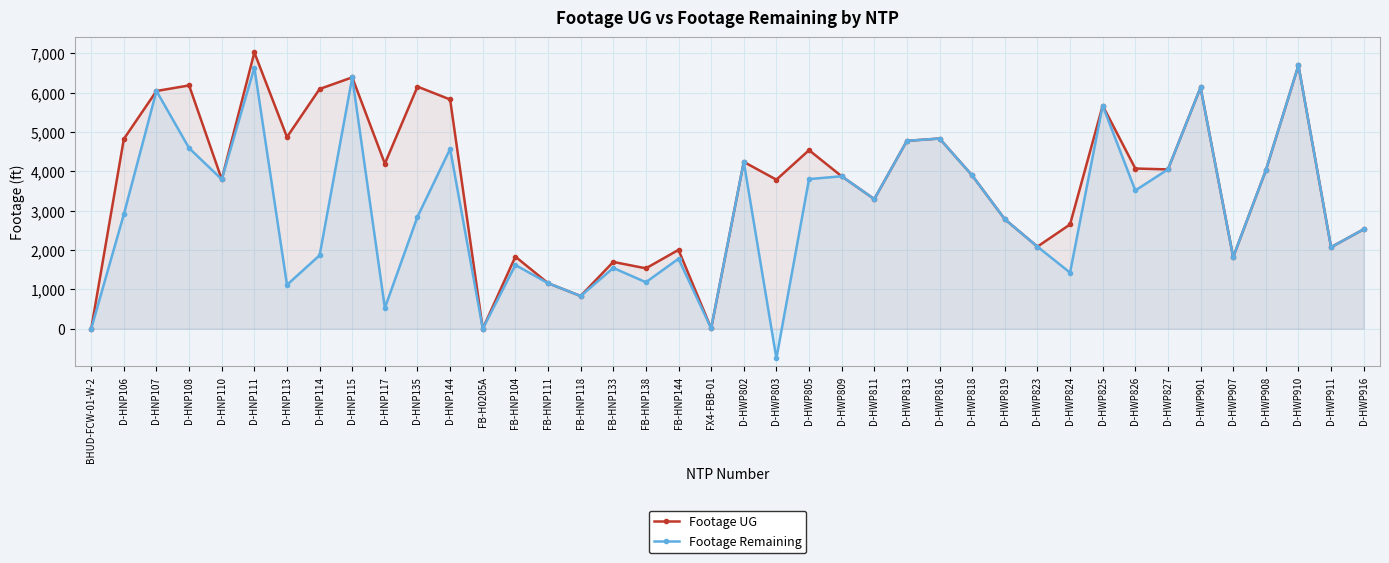

Rank the series by their average value, from lowest to highest.

Footage Remaining, Footage UG